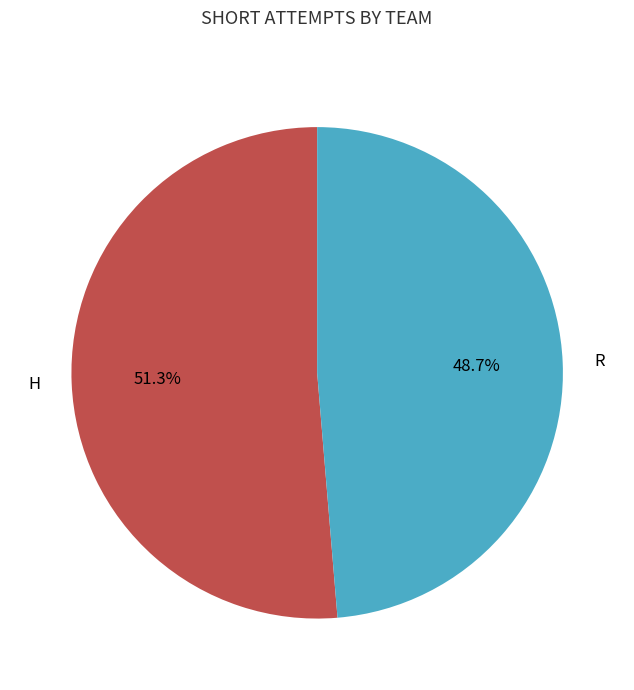

Does R account for over 50% of the chart?

No